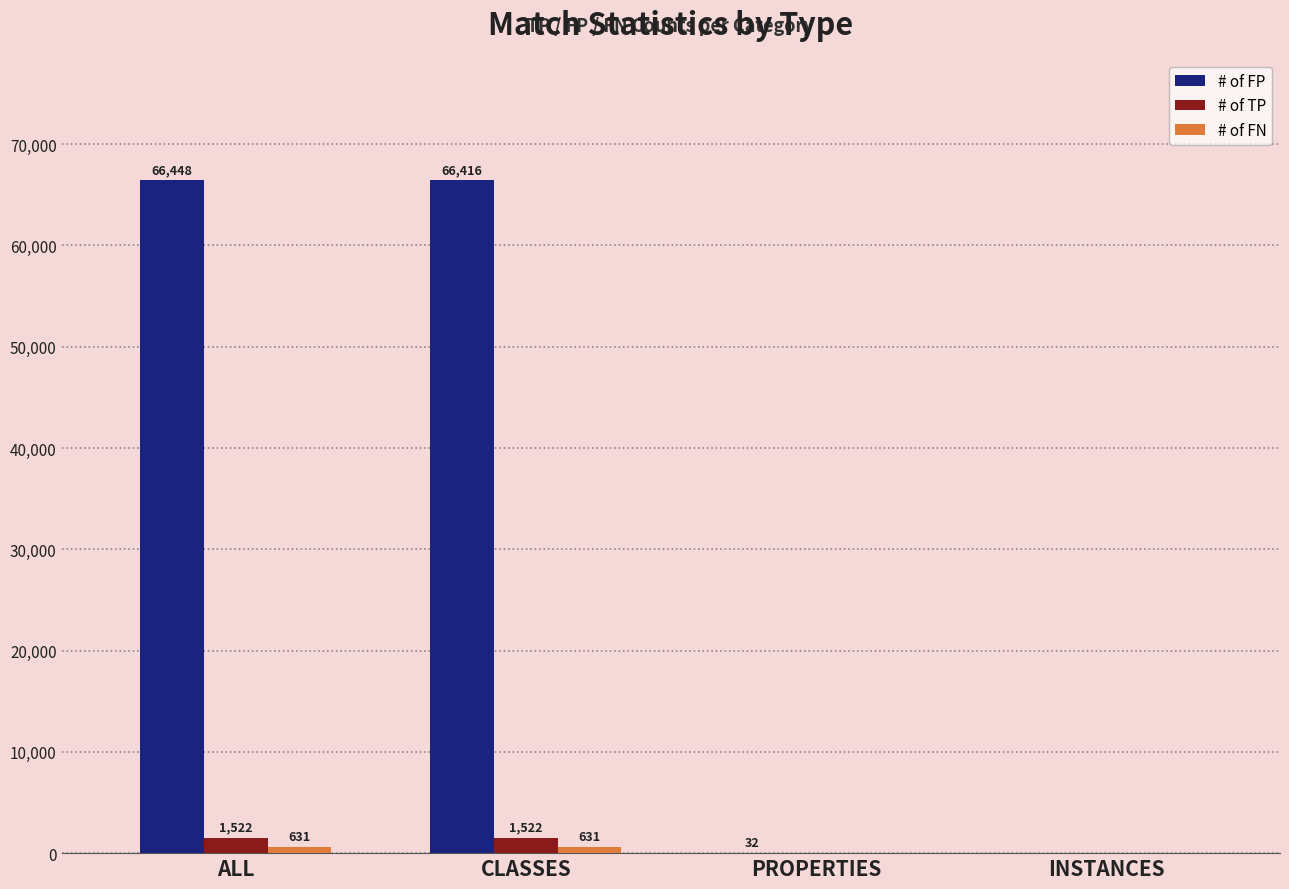

Which series changed the most between CLASSES and INSTANCES?

# of FP